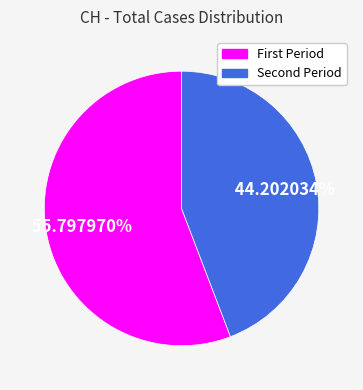

Is there any slice that represents more than half of the pie?

Yes